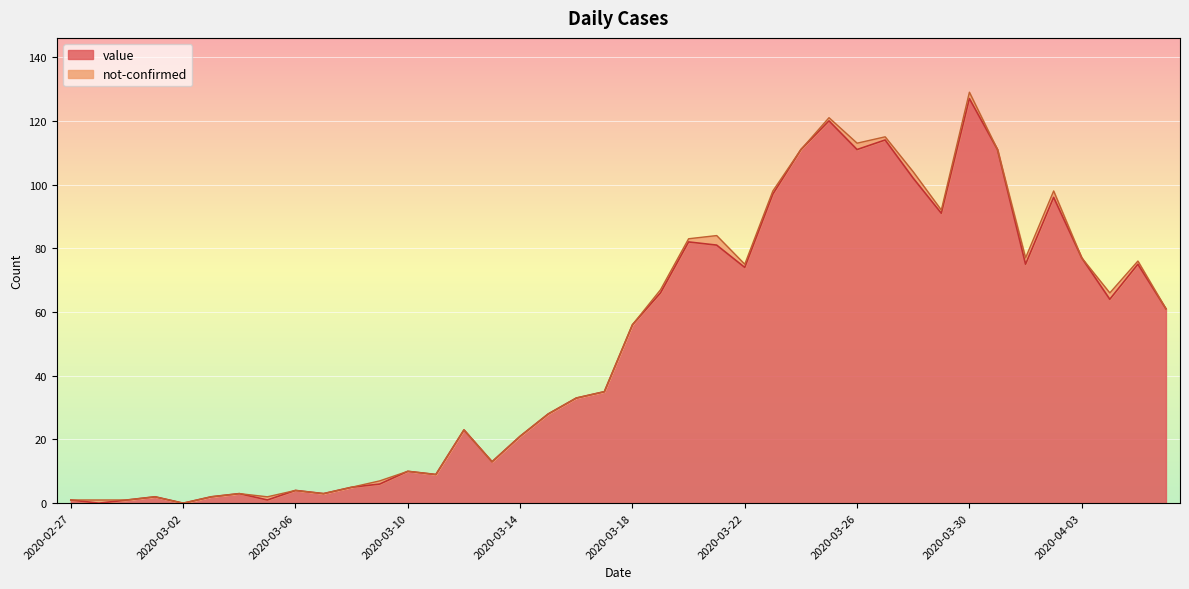

Reading left to right, transcribe all the data shown in this chart.

1	0	1	2	0	2	3	1	4	3	5	6	10	9	23	13	21	28	33	35	56	66	82	81	74	97	111	120	111	114	102	91	127	111	75	96	77	64	75	61